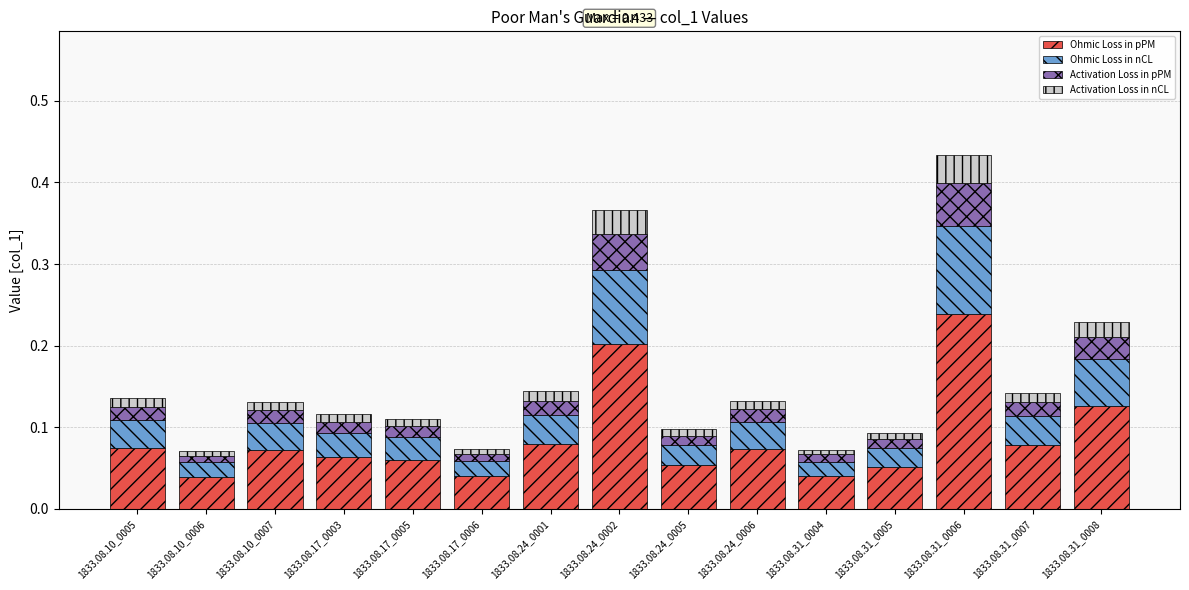

What is the sum of all Ohmic Loss in pPM values?

1.3